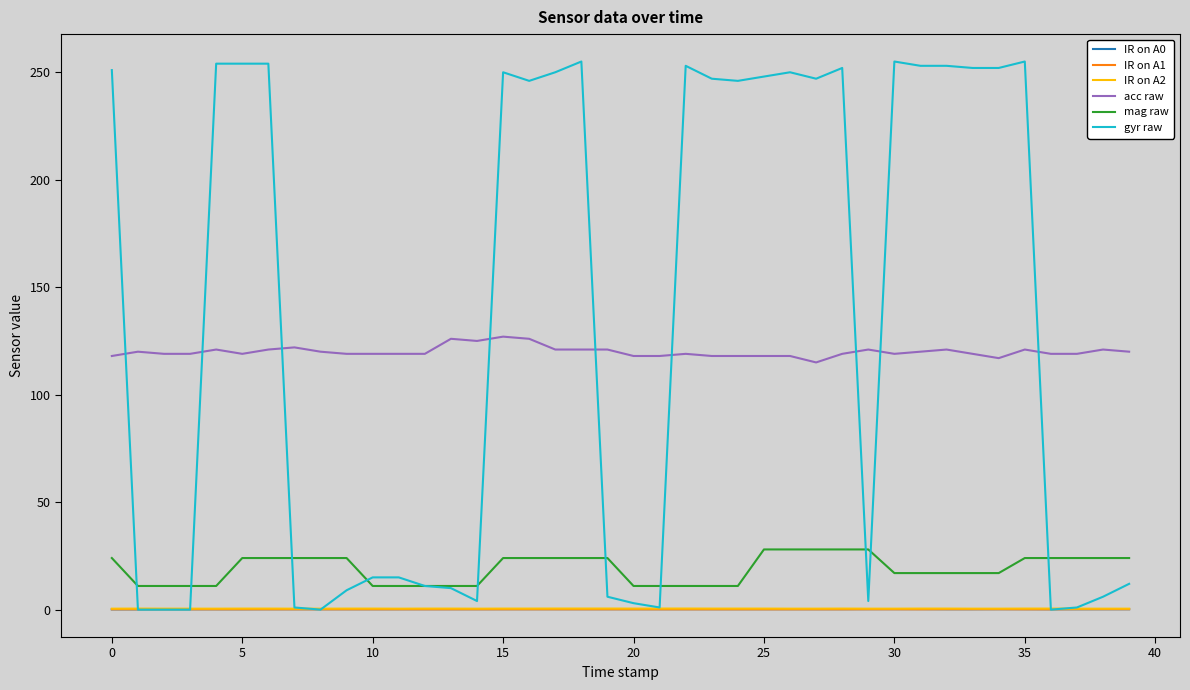

Which series has the largest total across all categories?

gyr raw